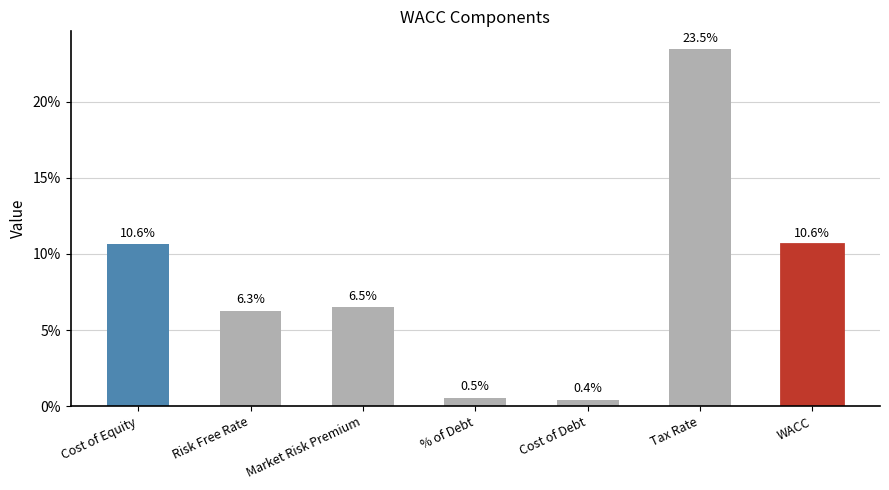

What position from the right is Market Risk Premium?

5